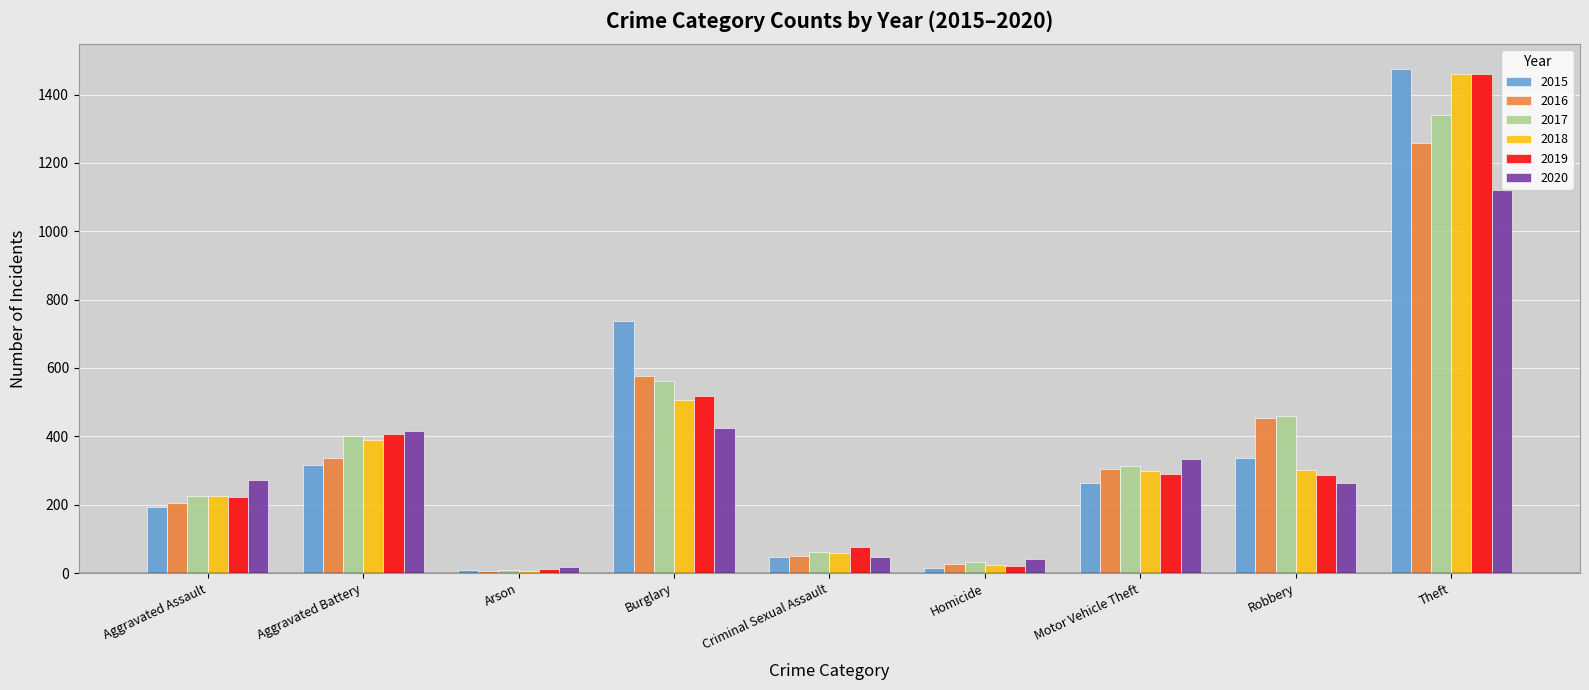

Is it true that 2017 equals 1989 at Theft?

False